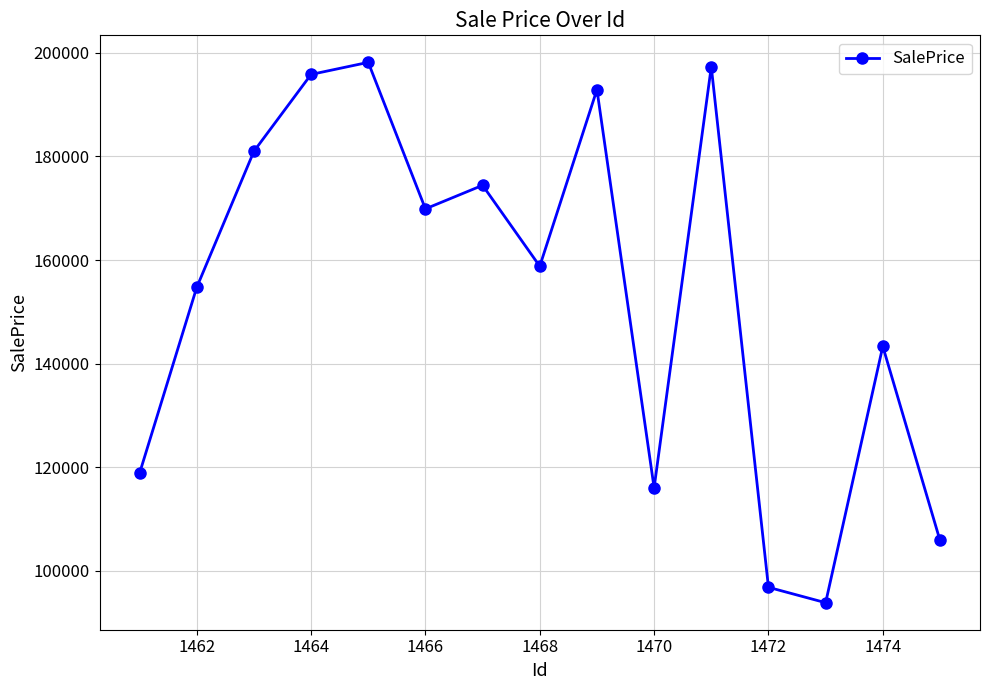

What is the value of the 13th point from the left?

93817.2